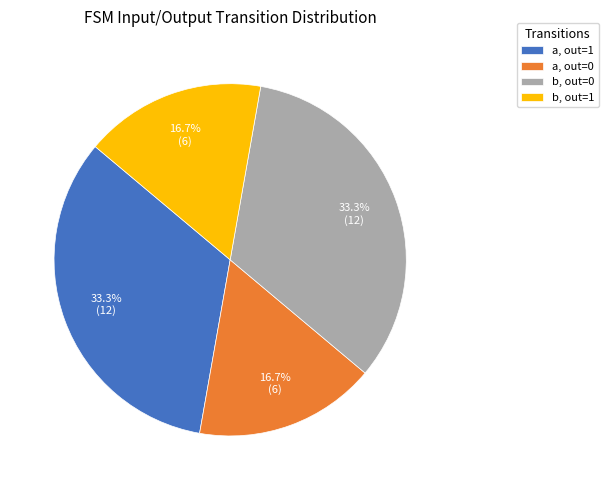

What is the ratio of the value at a, out=1 to the value at a, out=0?

2.0